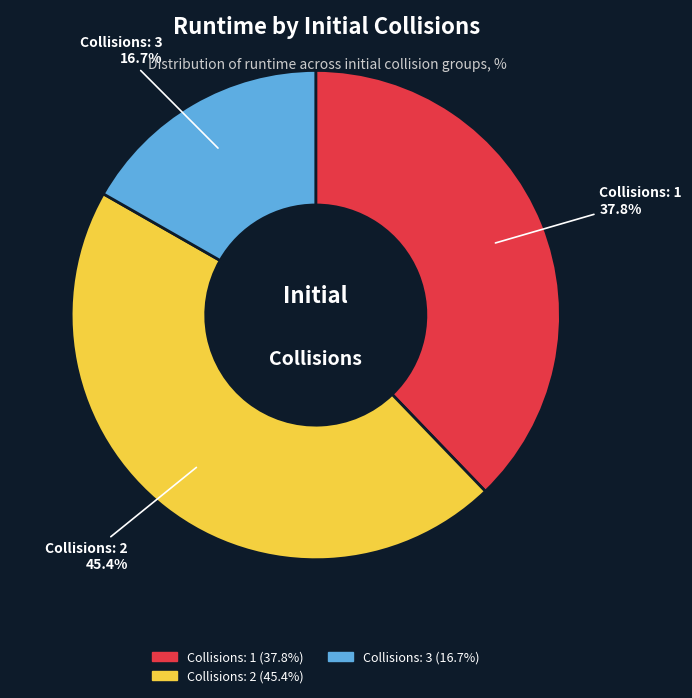

Is there any slice that represents more than half of the pie?

No